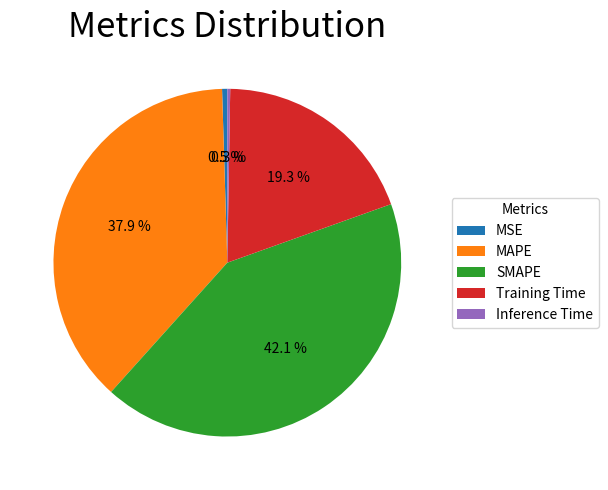

What percentage is the Training Time slice, to the nearest percent?

19%